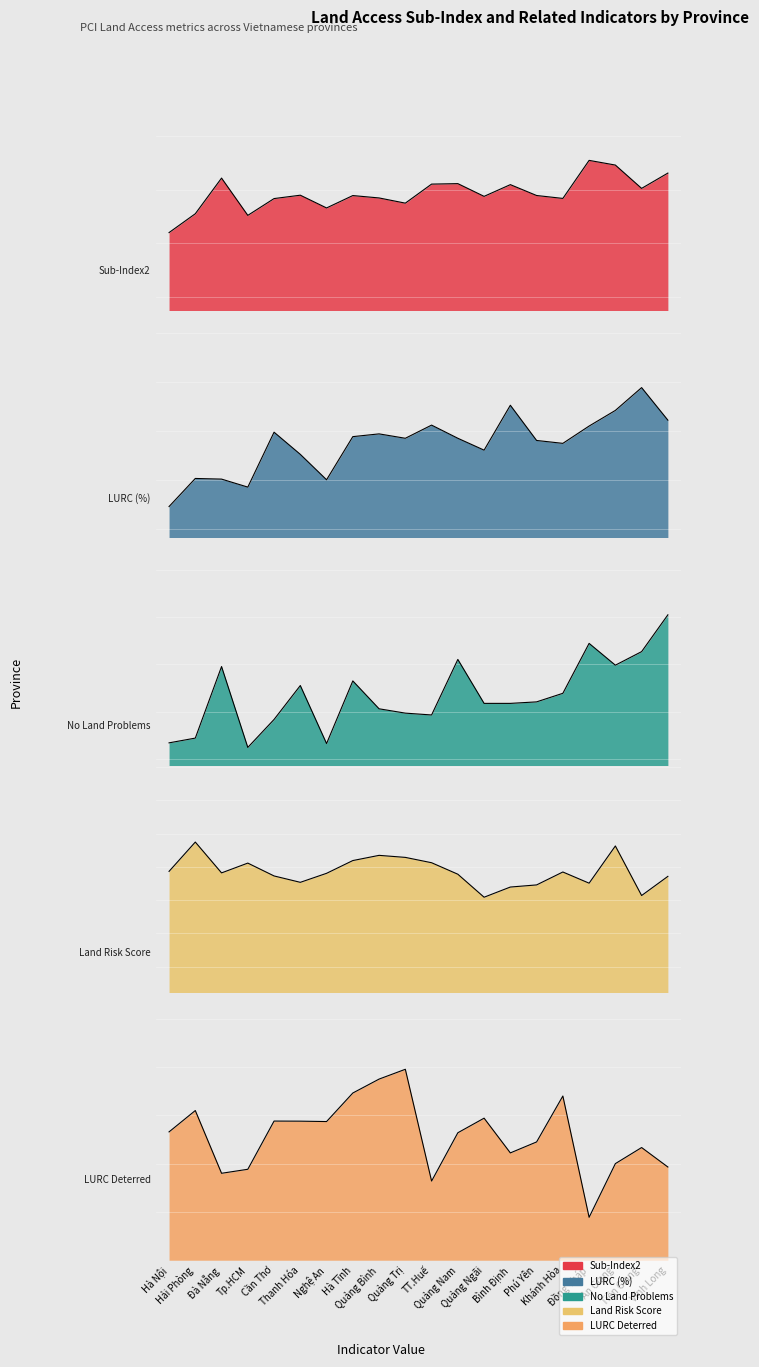

Rank the categories by LURC Deterred value from lowest to highest.

Đồng Tháp, TT.Huế, Đà Nẵng, Tp.HCM, Vĩnh Long, An Giang, Bình Định, Tiền Giang, Phú Yên, Quảng Nam, Hà Nội, Nghệ An, Thanh Hóa, Cần Thơ, Quảng Ngãi, Hải Phòng, Khánh Hòa, Hà Tĩnh, Quảng Bình, Quảng Trị